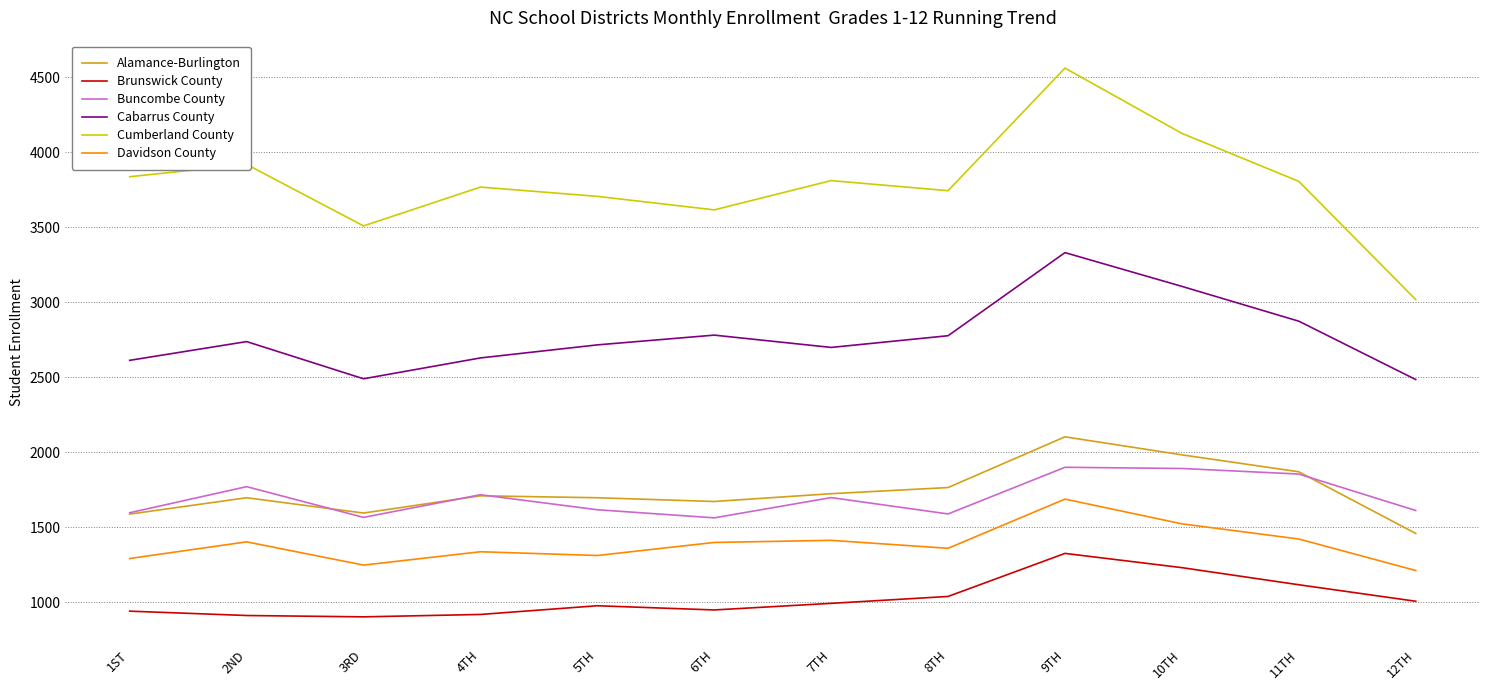

What is the spread (max minus min) of values at 2ND?

3007